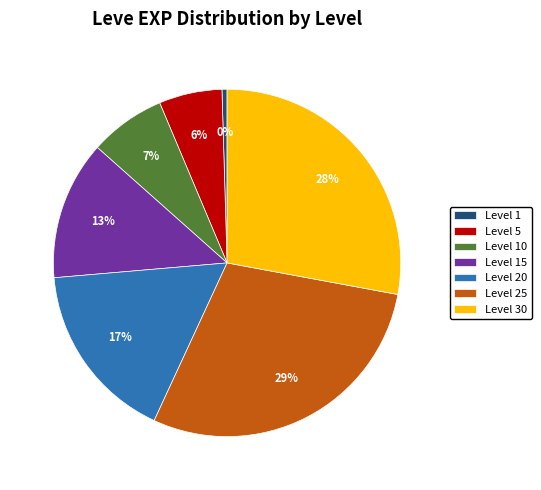

Which has a higher value, Level 15 or Level 20?

Level 20